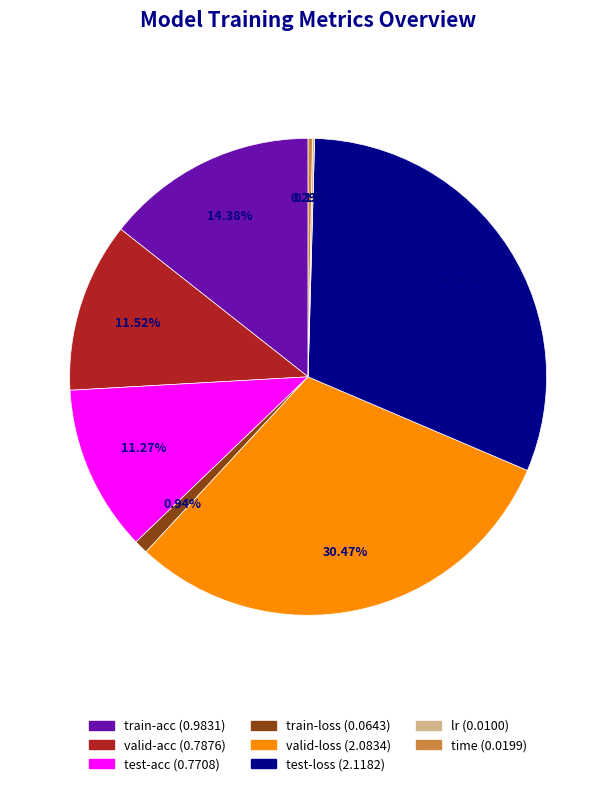

Combined, do valid-acc and test-loss account for over 50%?

No